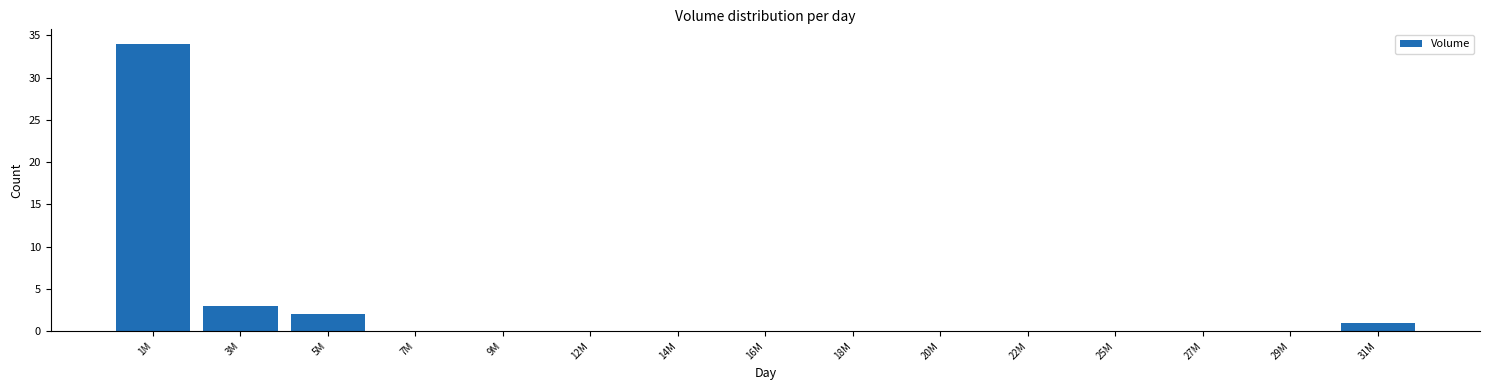

Reading right to left, extract all data points from this chart.

31M=1	29M=0	27M=0	25M=0	22M=0	20M=0	18M=0	16M=0	14M=0	12M=0	9M=0	7M=0	5M=2	3M=3	1M=34